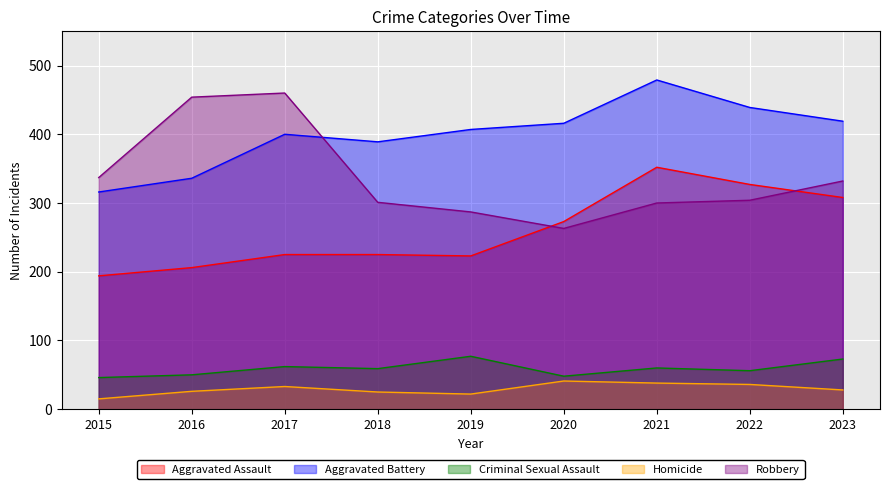

Which label corresponds to the largest value in the chart?

2021